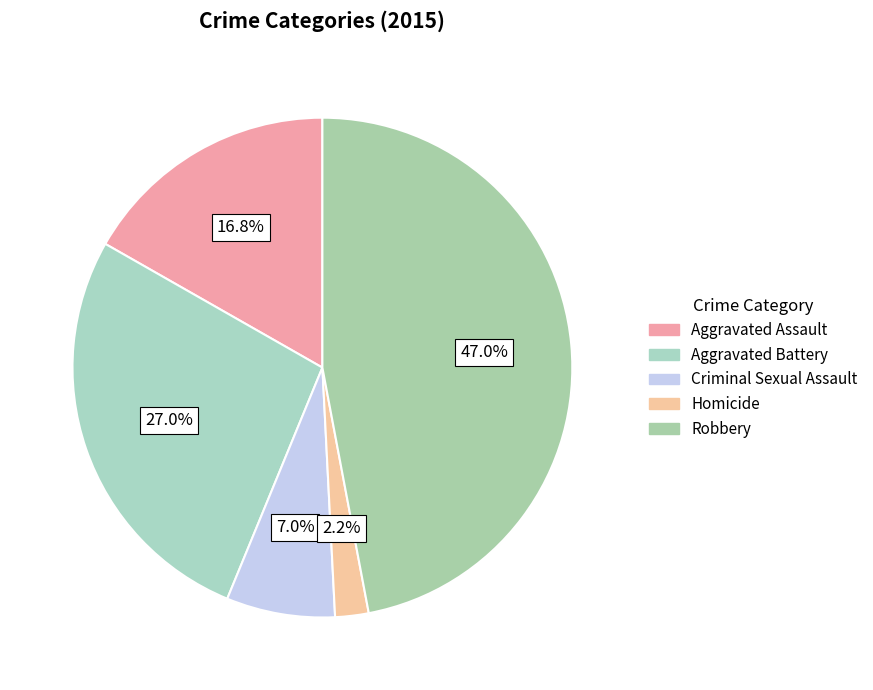

True or false: Robbery accounts for 47% of the total.

True